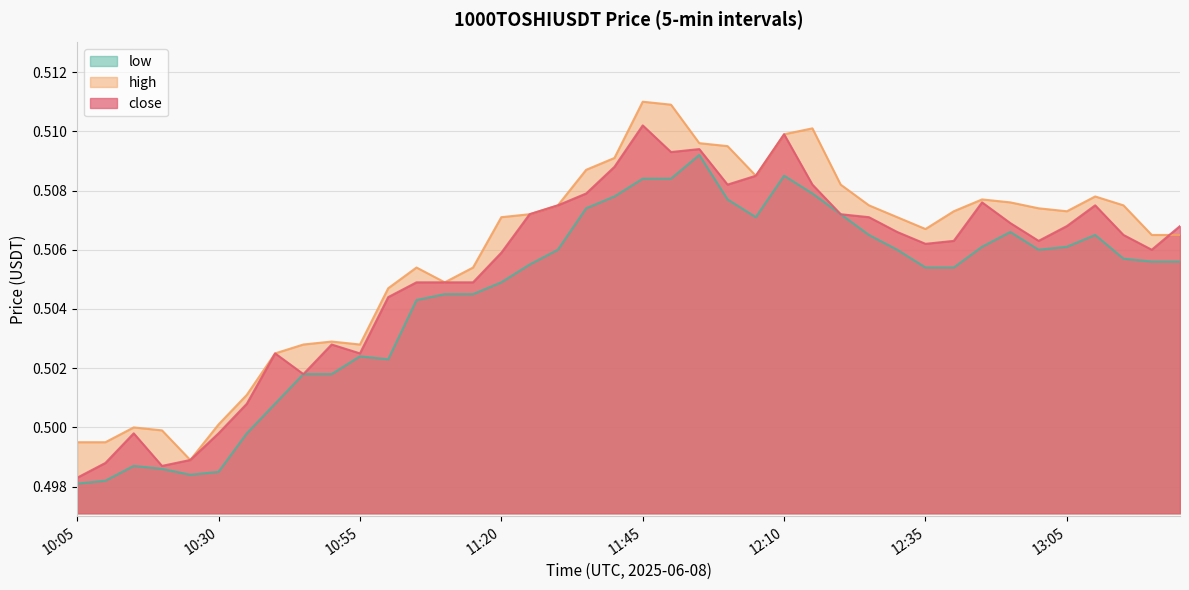

True or false: low and close cross at least once.

False